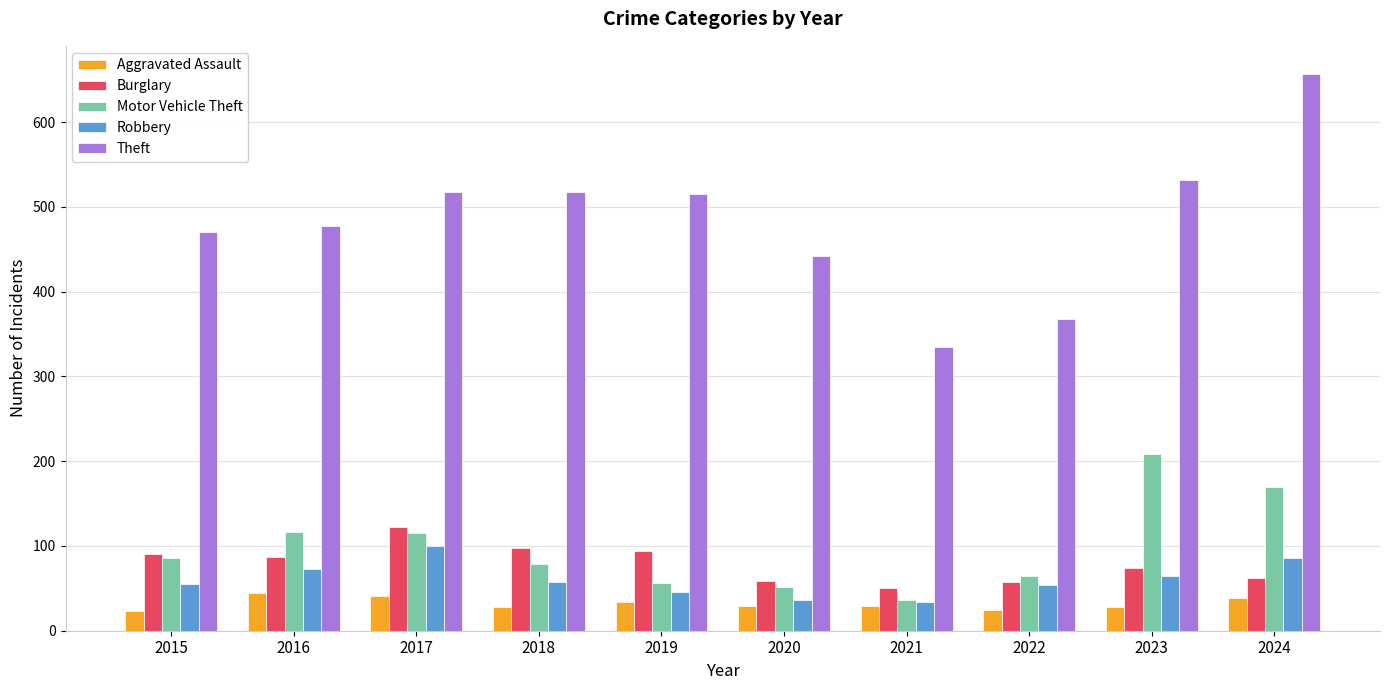

How many bars are there in each group?

5